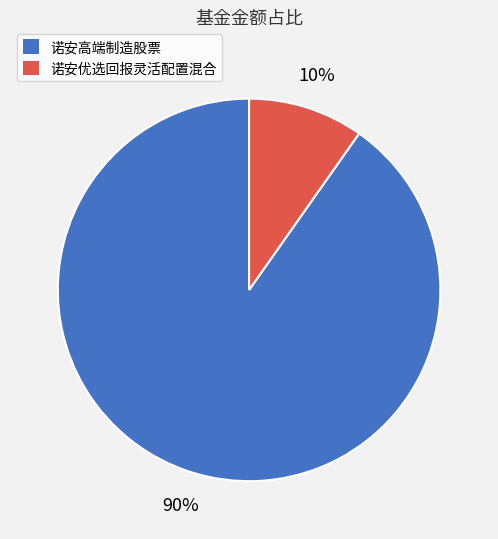

Count the number of slices in the pie.

2